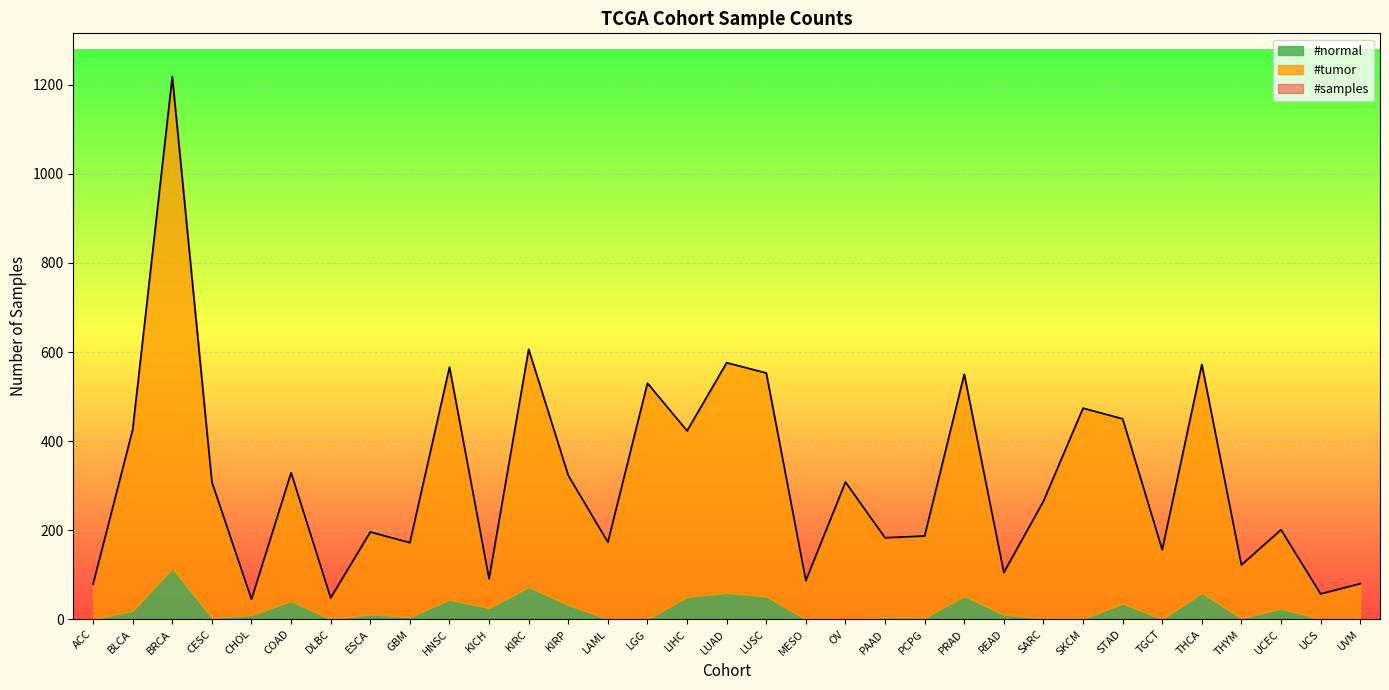

What is the spread (max minus min) of values at LGG?

530